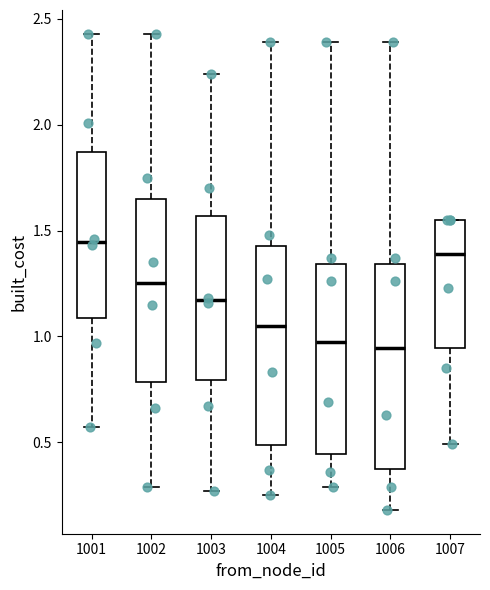

Reading left to right, read every box against the y-axis: the position of its median line, the range the box covers, and the ends of its whiskers. The values are not printed on the chart, so give them approximately, as read against the axis.

1001: median 1.45, box 1.10 to 1.85, whiskers 0.55 to 2.45
1002: median 1.25, box 0.80 to 1.65, whiskers 0.30 to 2.45
1003: median 1.15, box 0.80 to 1.55, whiskers 0.25 to 2.25
1004: median 1.05, box 0.50 to 1.45, whiskers 0.25 to 2.40
1005: median 1.00, box 0.45 to 1.35, whiskers 0.30 to 2.40
1006: median 0.95, box 0.40 to 1.35, whiskers 0.20 to 2.40
1007: median 1.40, box 0.95 to 1.55, whiskers 0.50 to 1.55